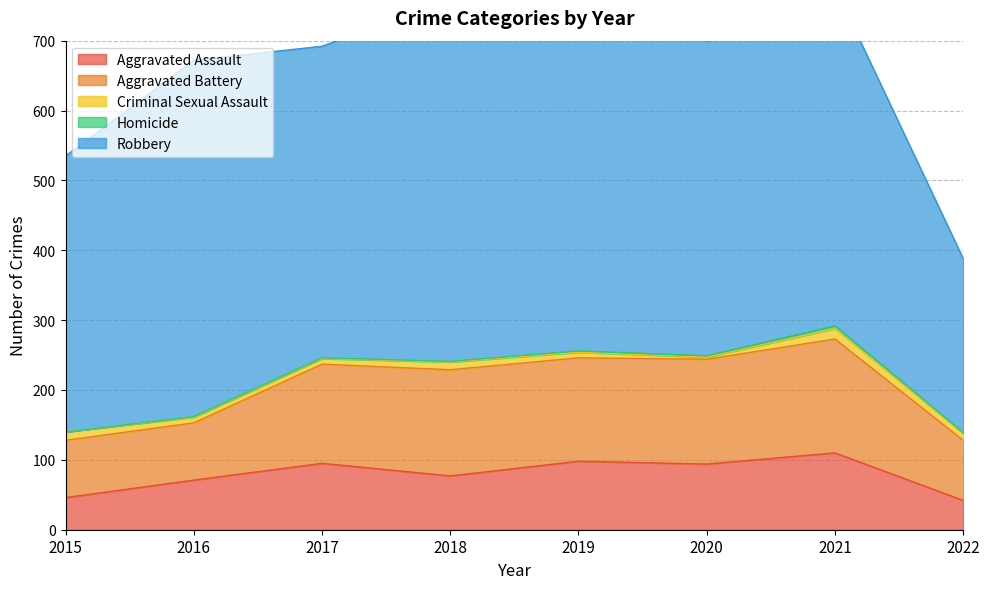

Does the chart have visible grid lines?

Yes